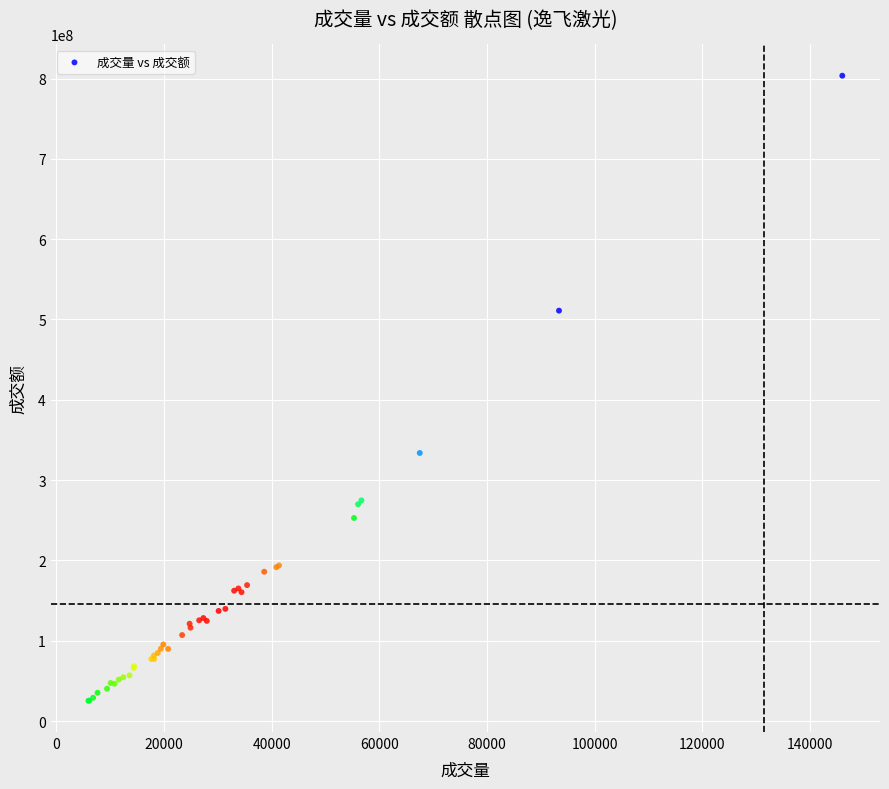

What Y value in the scatter plot is closest to 414412691?

333821406